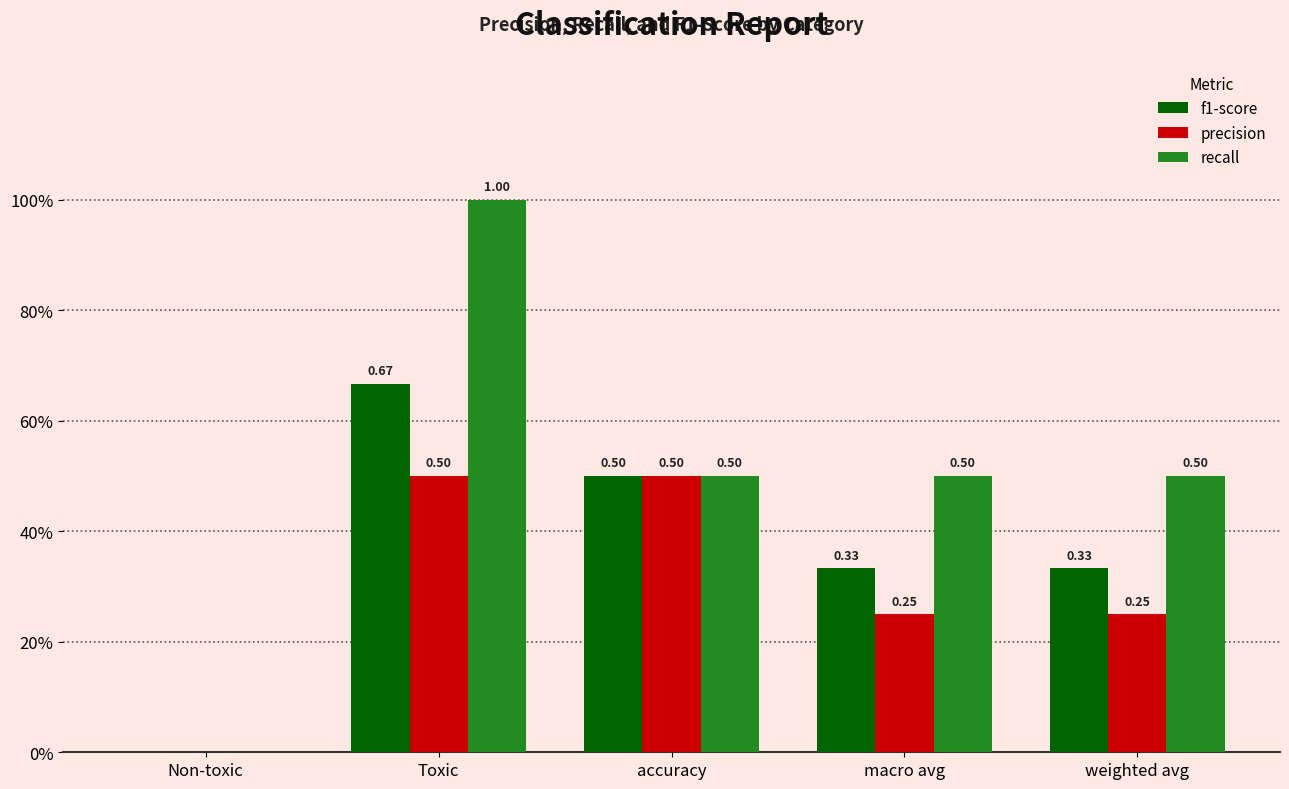

Reading right to left, extract all data points from this chart.

f1-score: weighted avg=0.3	macro avg=0.3	accuracy=0.5	Toxic=0.7	Non-toxic=0.0
precision: weighted avg=0.2	macro avg=0.2	accuracy=0.5	Toxic=0.5	Non-toxic=0.0
recall: weighted avg=0.5	macro avg=0.5	accuracy=0.5	Toxic=1.0	Non-toxic=0.0